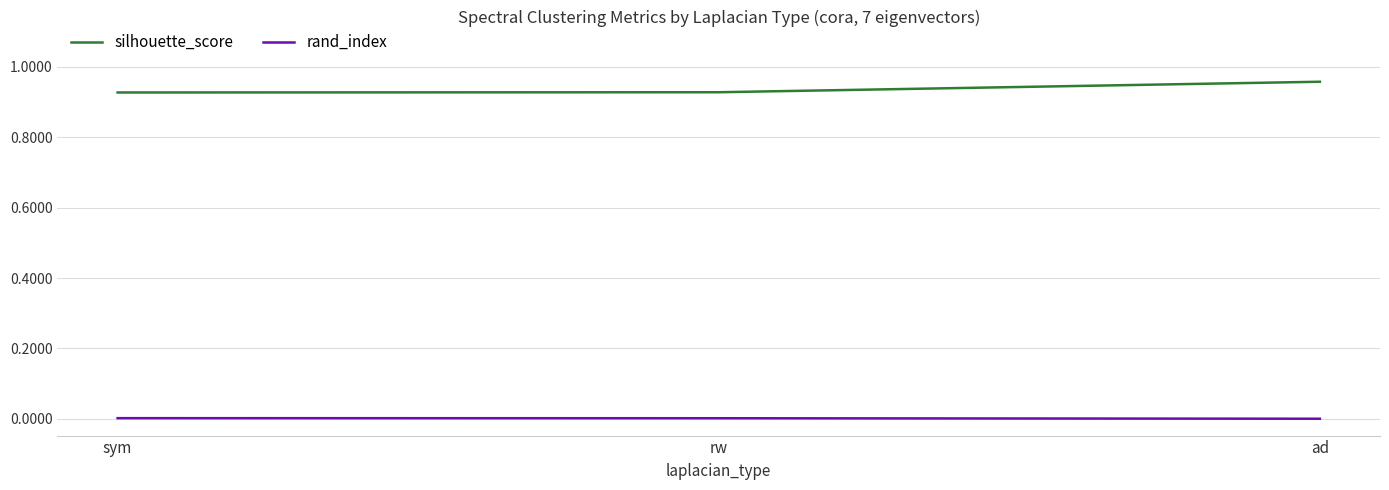

How many distinct data groups are displayed?

2